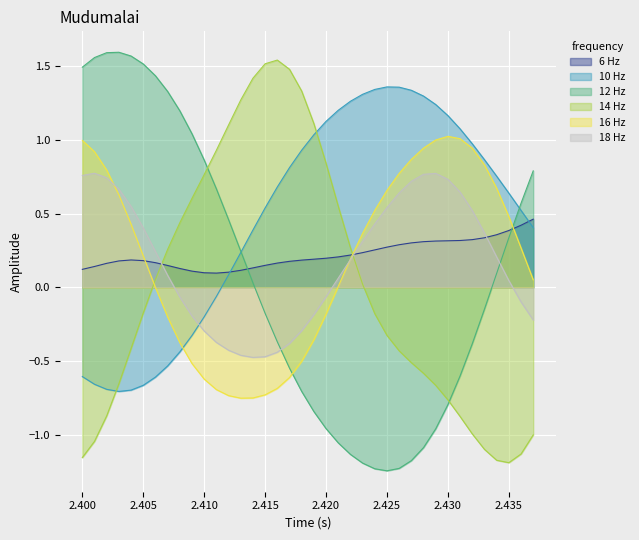

In 16 Hz, how many points are higher than both neighbors (excluding endpoints)?

1